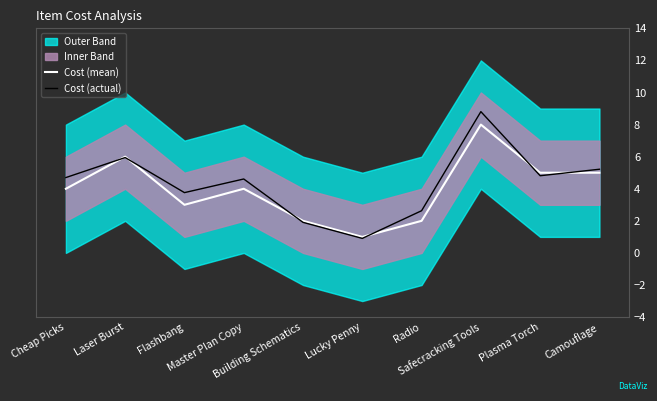

In Cost (mean), how many points are lower than both neighbors (excluding endpoints)?

2